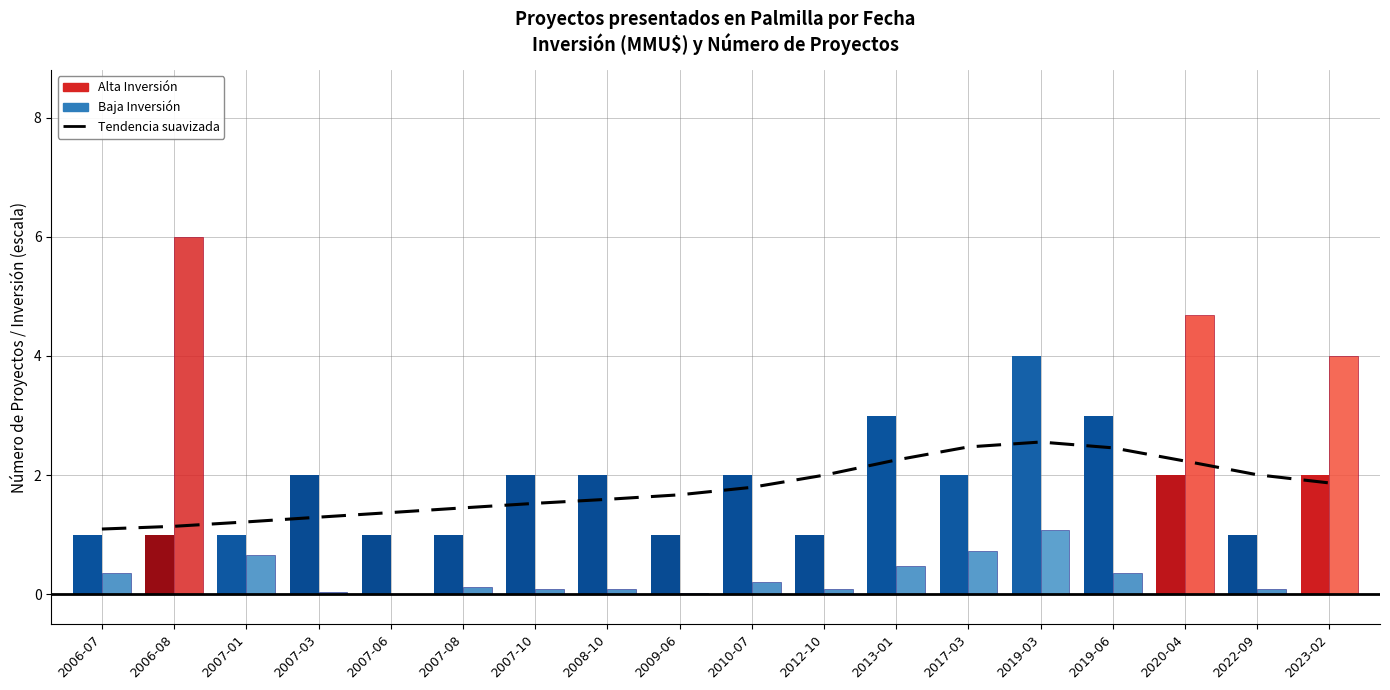

What is the difference between the values at 2007-10 and 2009-06?

0.1